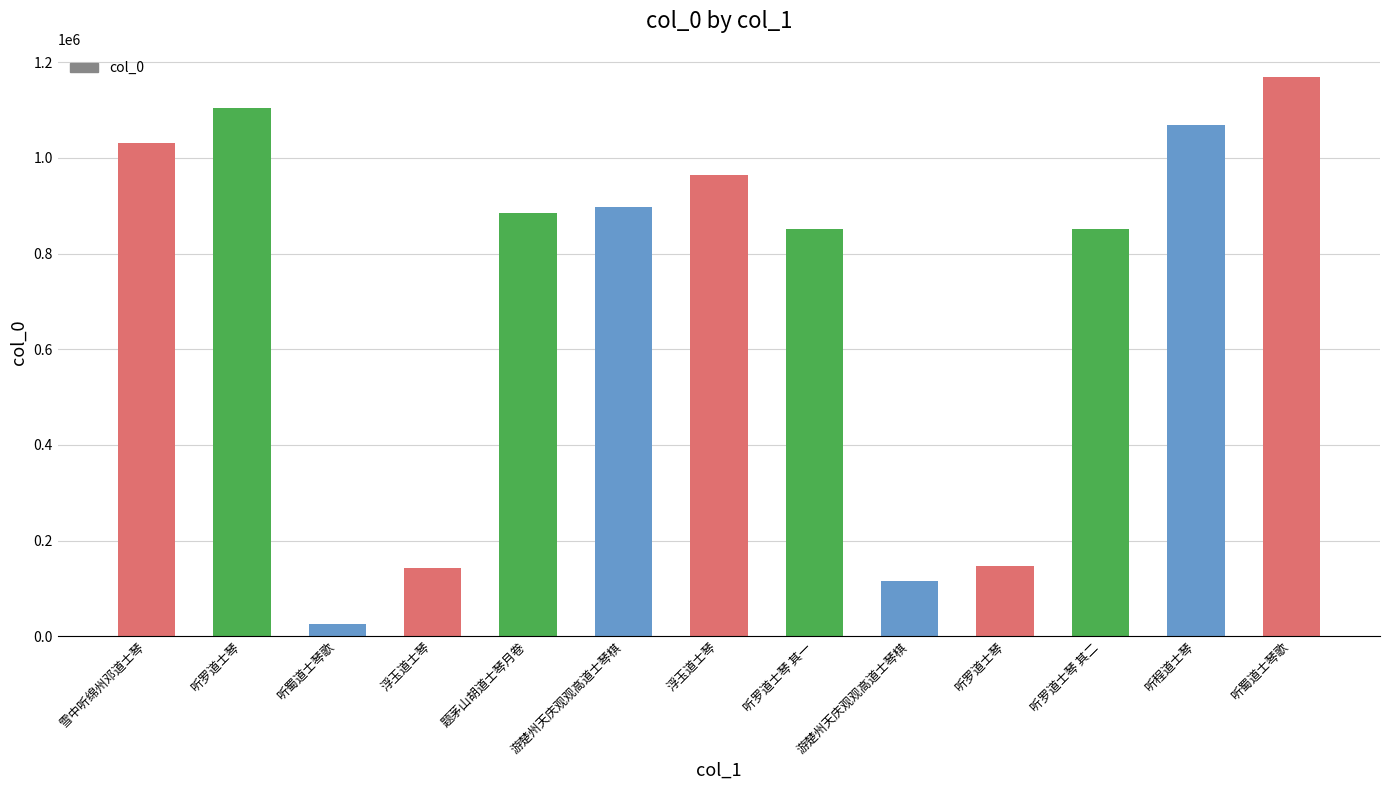

Reading right to left, list all the values displayed in this chart.

1169477	1067986	851526	146459	116118	851525	964023	898178	885184	142610	24935	1105096	1031958